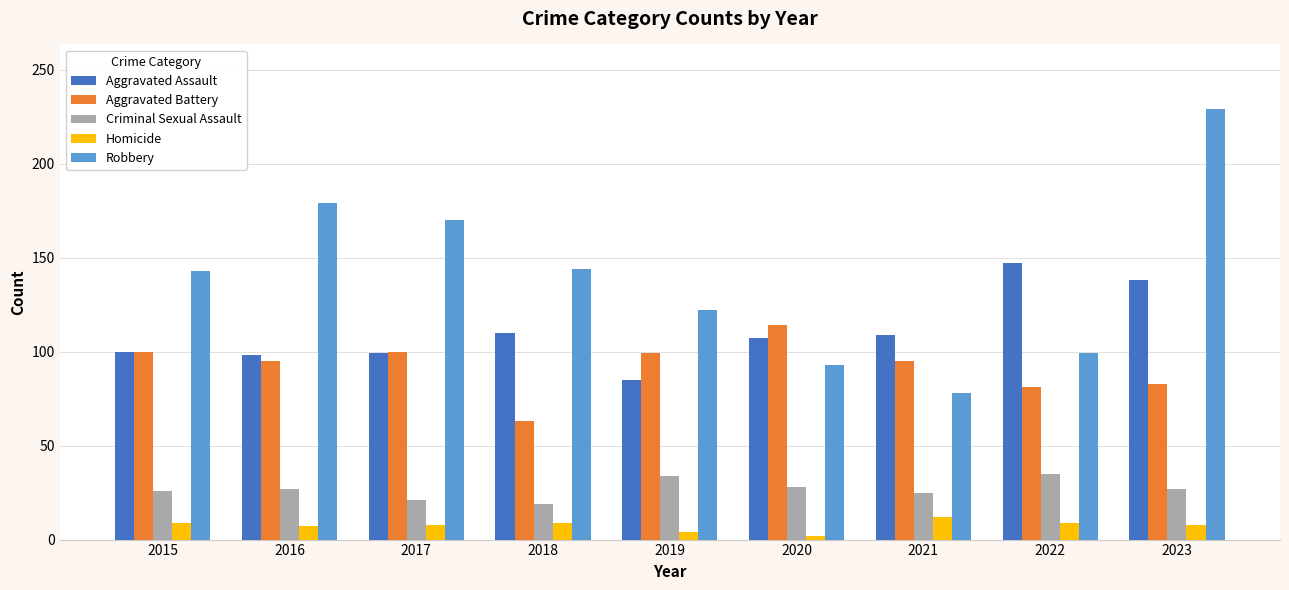

What is the sum of all Homicide values?

68